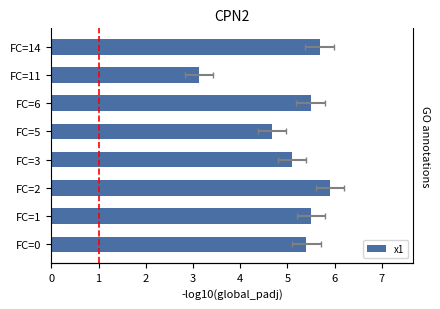

How many data points does each series have?

8